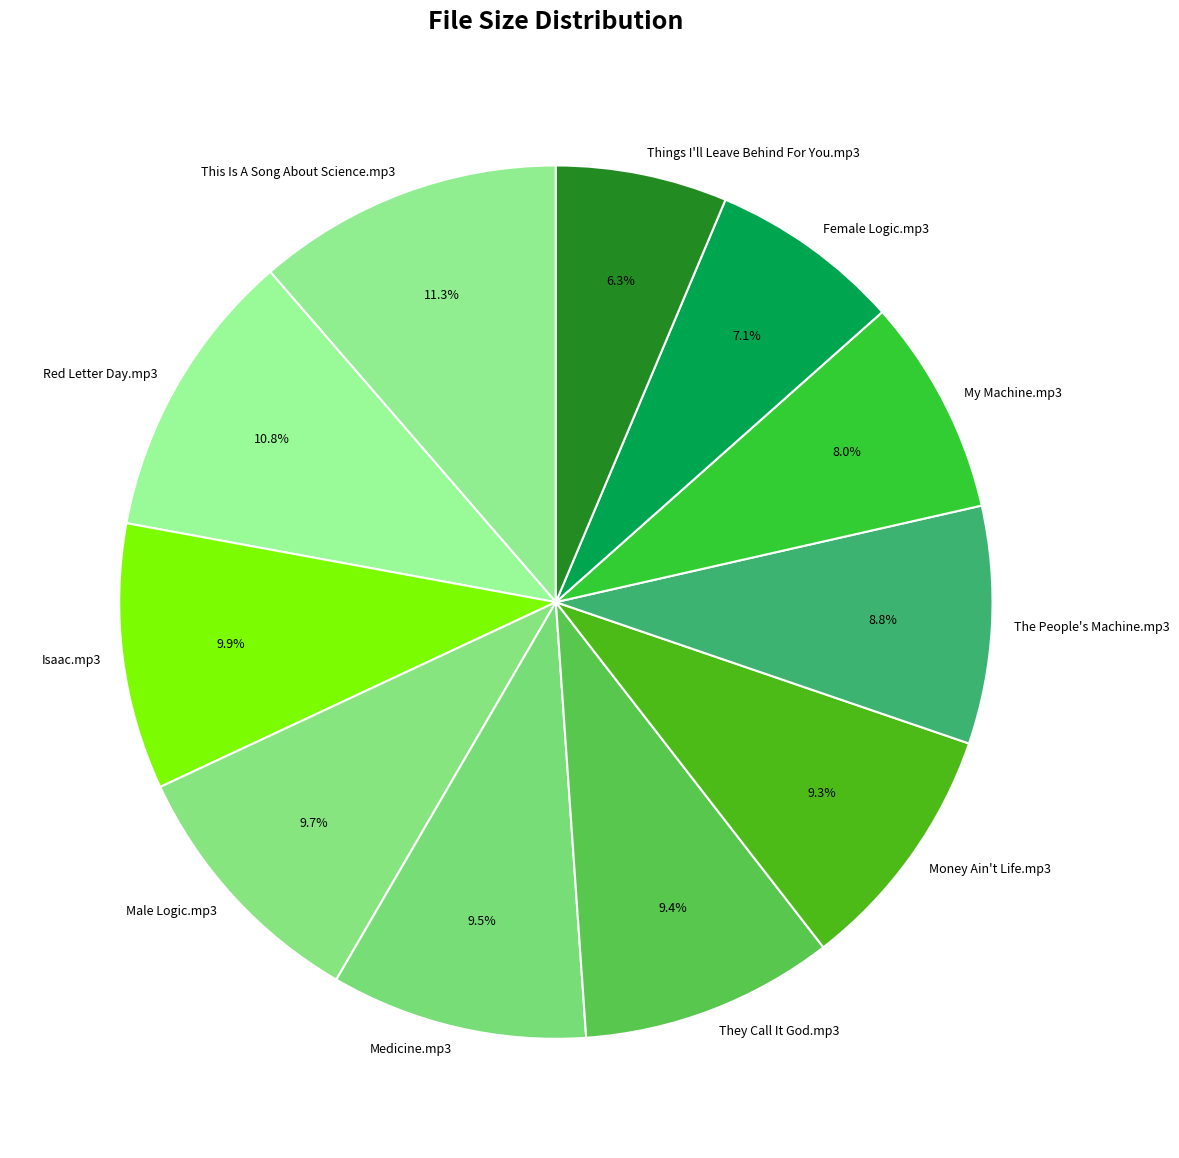

Between The People's Machine.mp3 and My Machine.mp3, which is larger?

The People's Machine.mp3